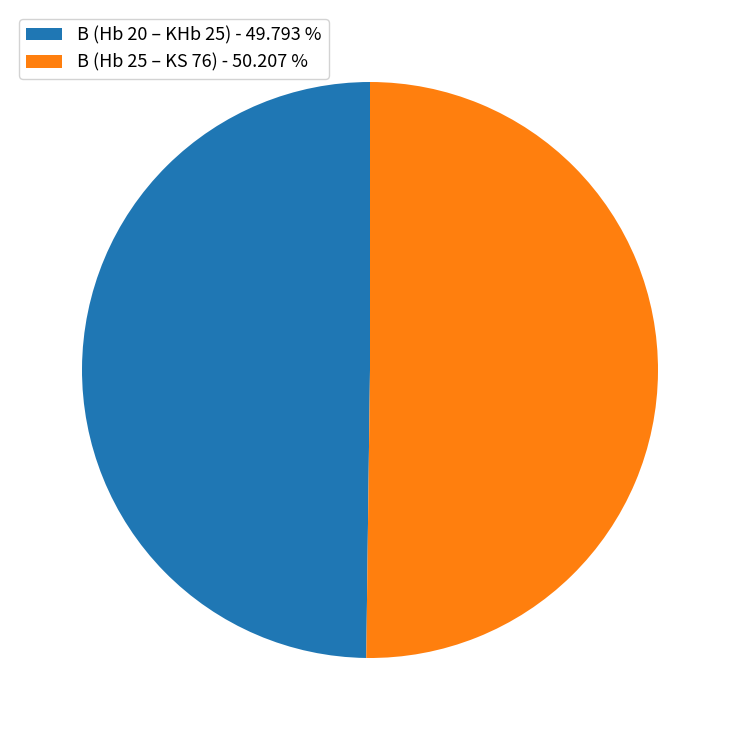

Combined, do B (Hb 20 – KHb 25) - 49.793 % and B (Hb 25 – KS 76) - 50.207 % account for over 50%?

Yes